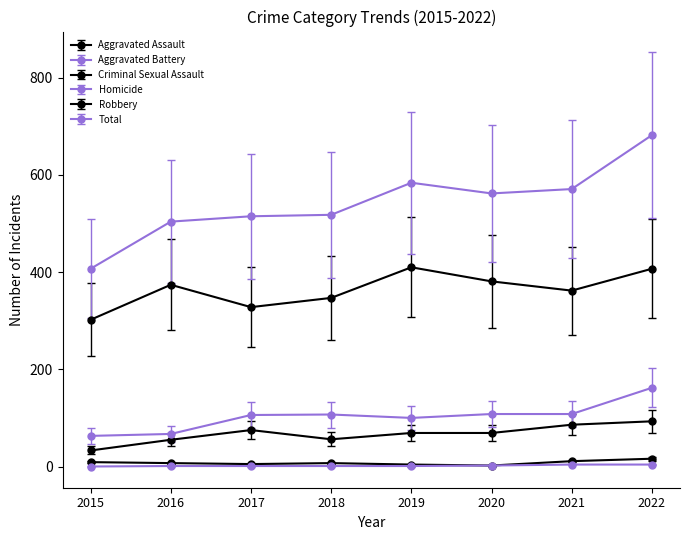

Does the chart display data point markers on the line(s)?

Yes